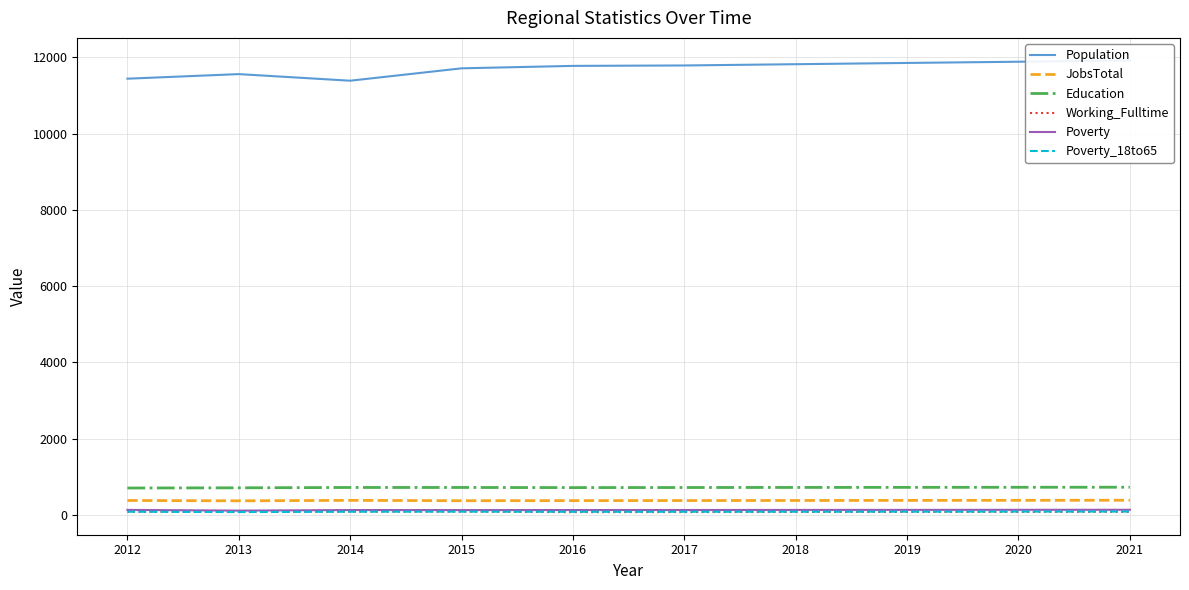

What is the average value of the Education series?

717